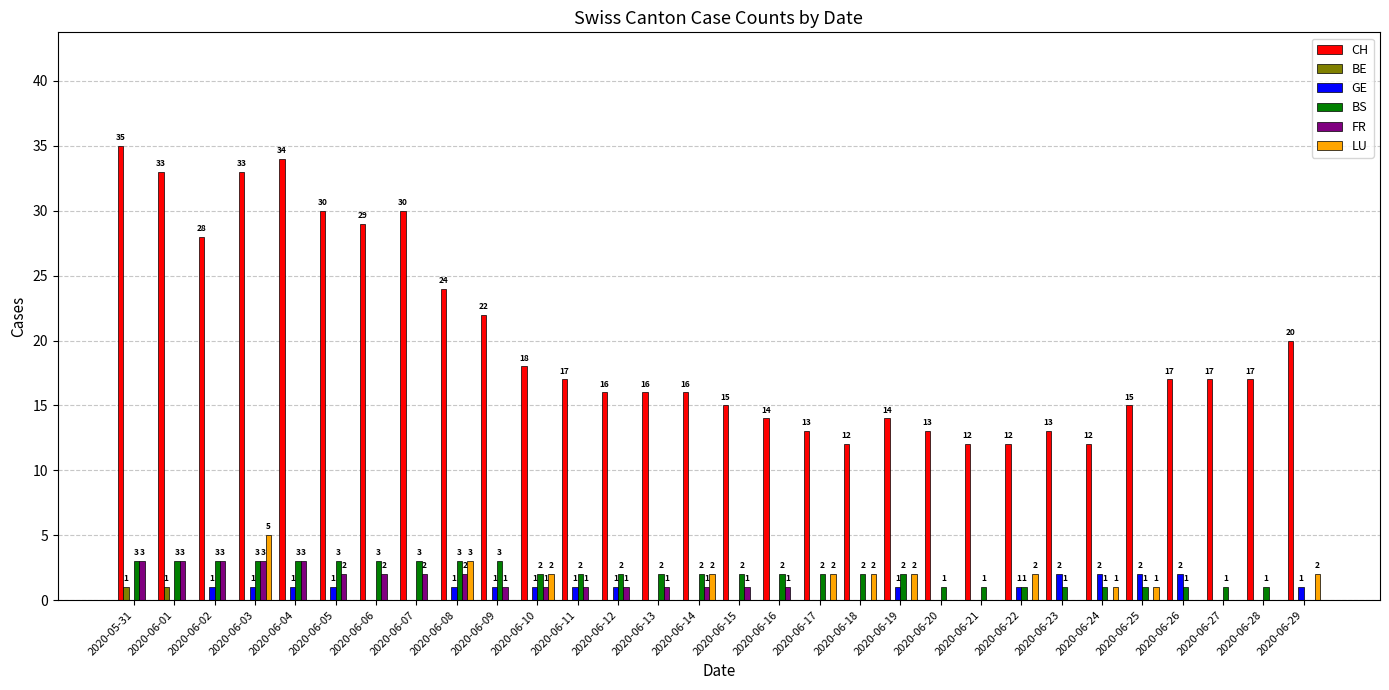

Between 2020-06-04 and 2020-06-26, which series saw the biggest shift?

CH